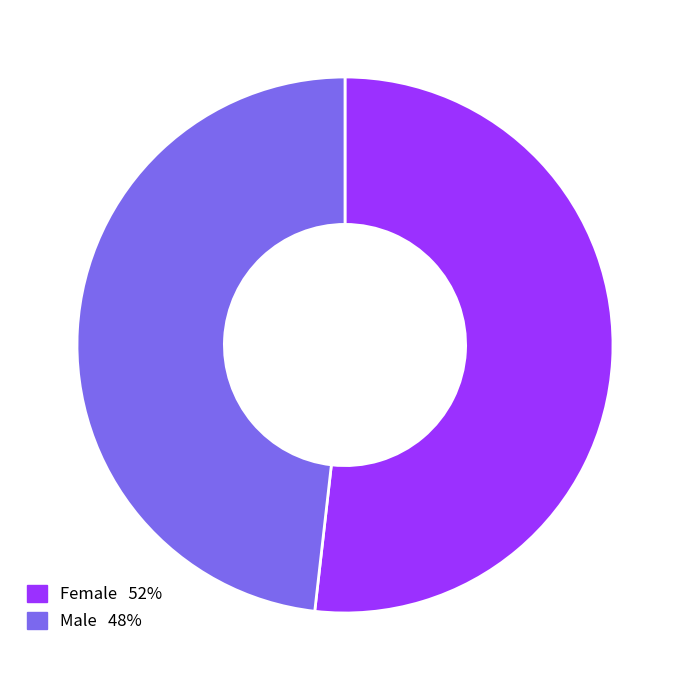

Which slice is the largest?

Female